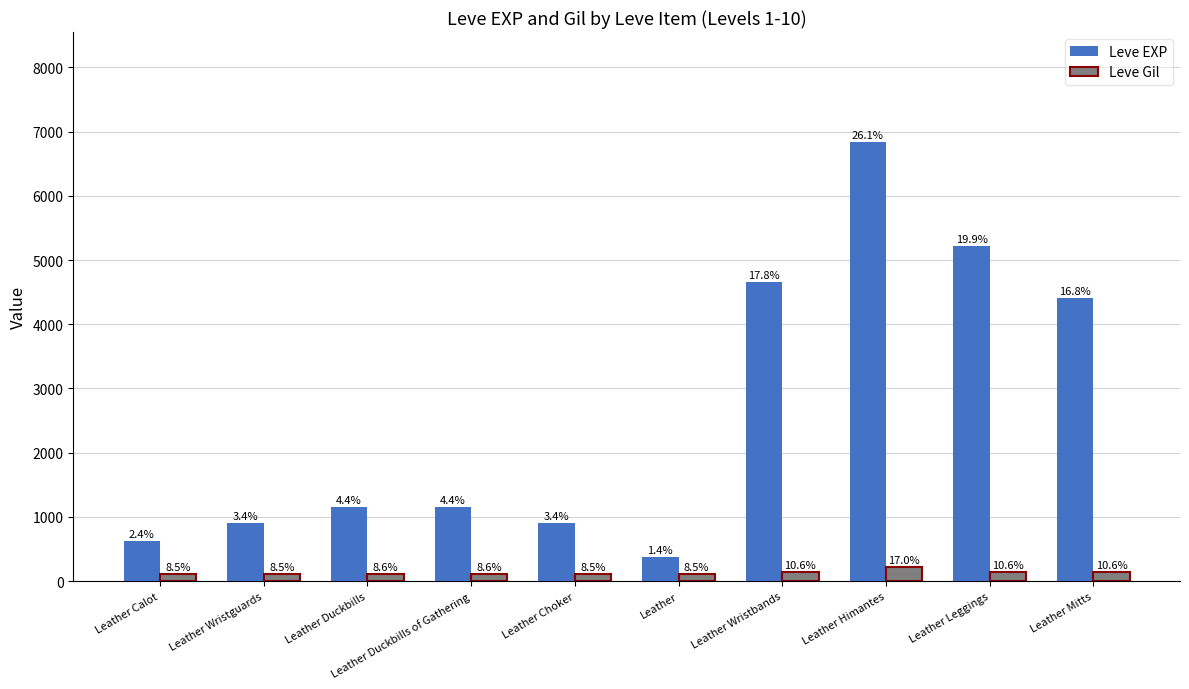

Which series changed the most between Leather Wristguards and Leather?

Leve EXP